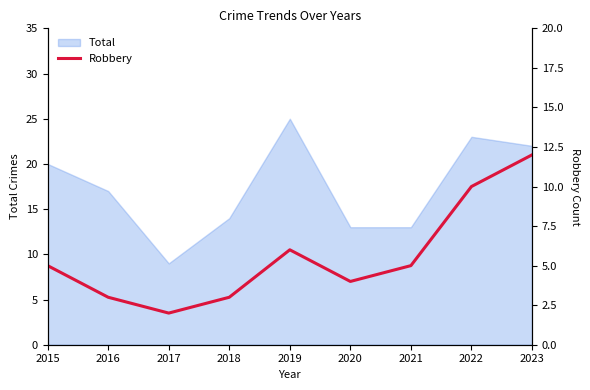

The value of Total at 2018 is 14. True or false?

True